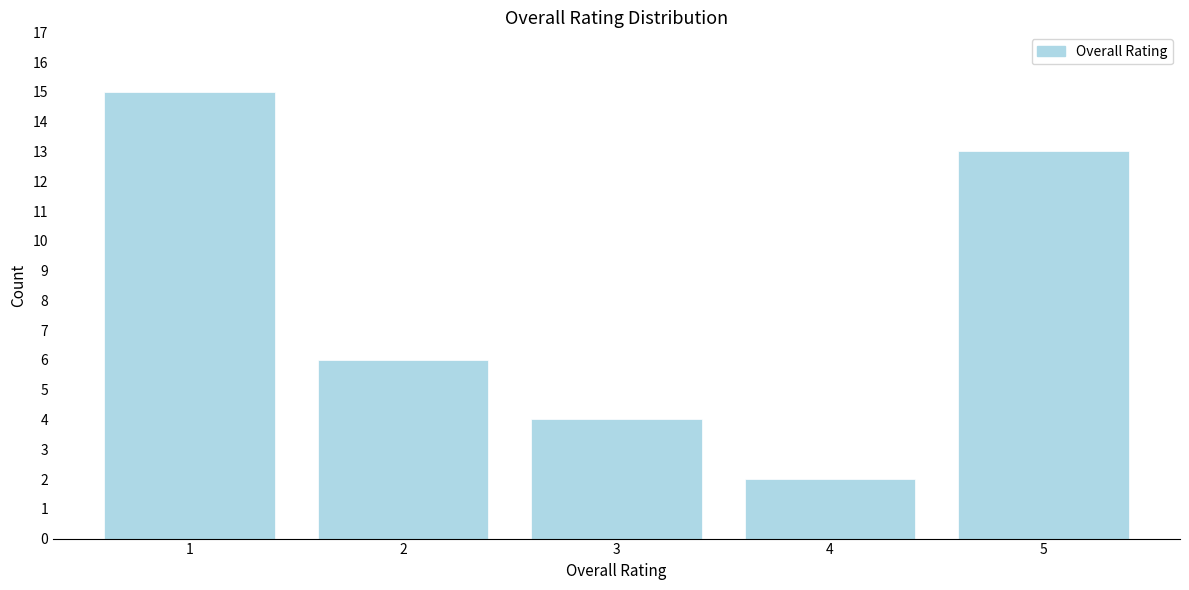

Reading right to left, list all the values displayed in this chart.

13	2	4	6	15